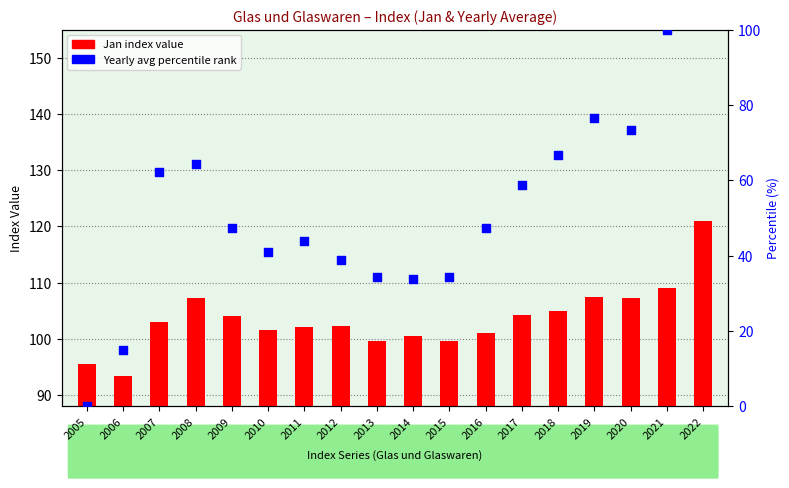

Approximately how many times larger is the value at 2015 compared to 2007?

0.6